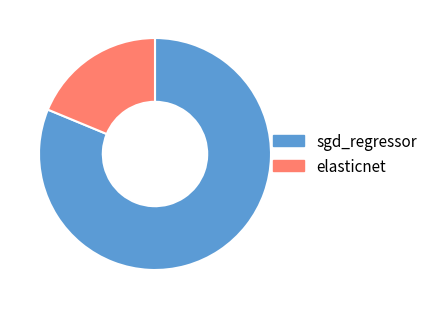

Which category has the biggest portion of the pie?

sgd_regressor